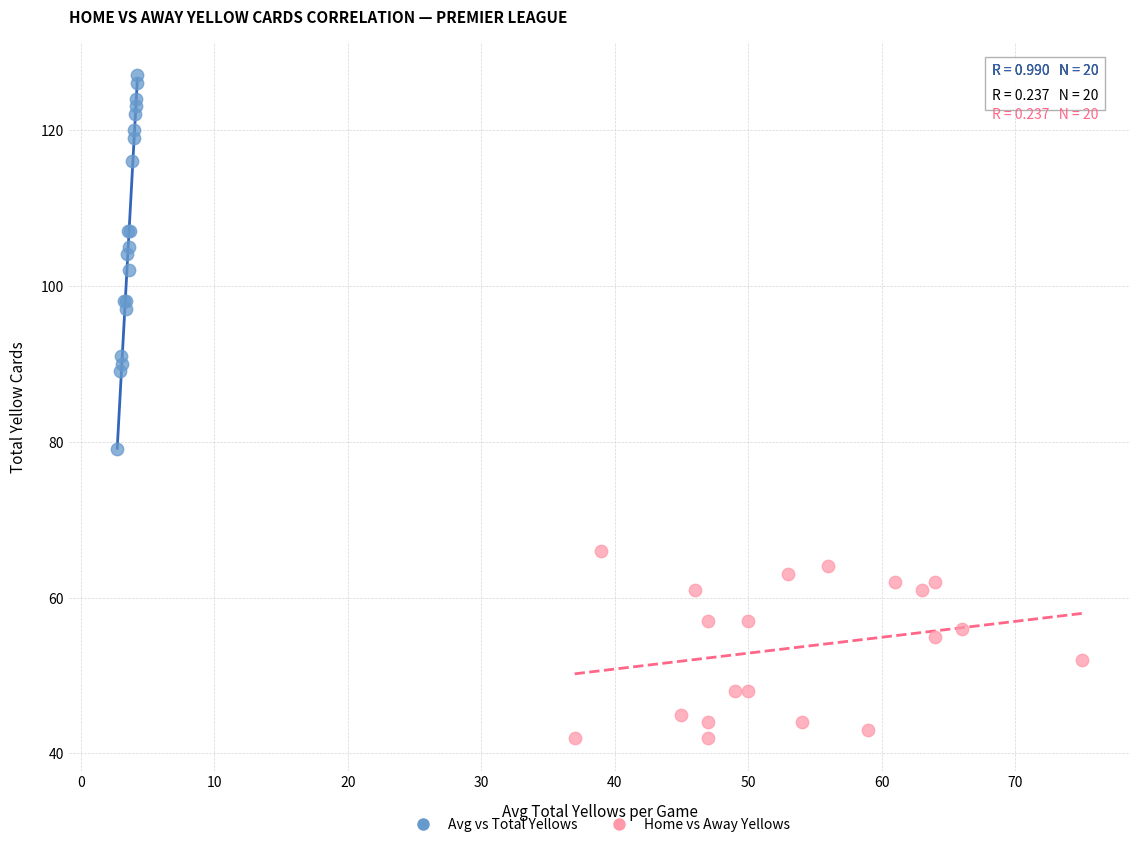

Which series contains the lowest Y value?

Home vs Away Yellows